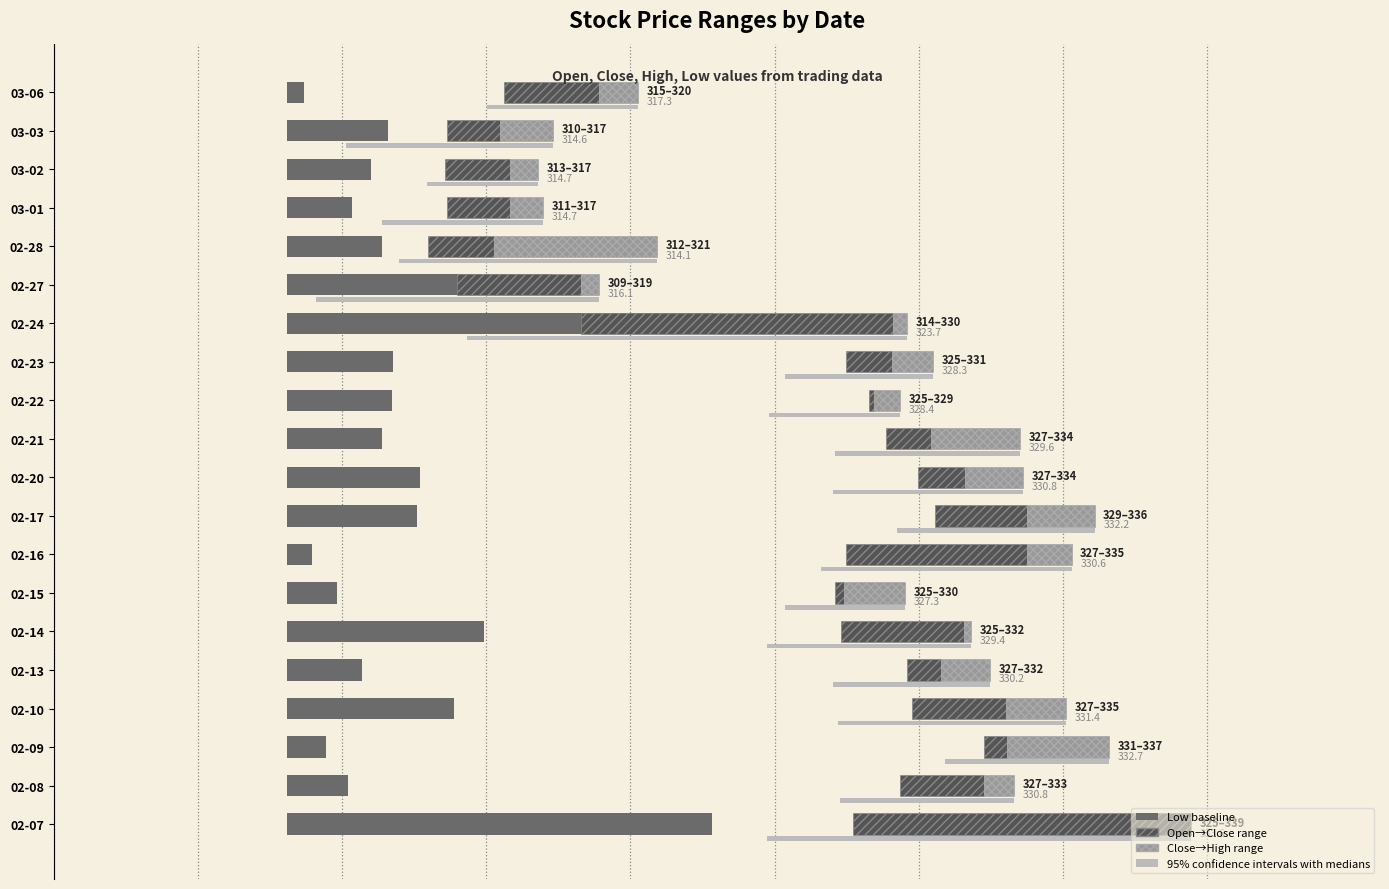

Reading left to right, what are all the values shown in this chart?

Low: 0=14.7	1=2.1	2=1.3	3=5.8	4=2.6	5=6.8	6=1.7	7=0.8	8=4.5	9=4.6	10=3.3	11=3.6	12=3.7	13=14.8	14=9.2	15=3.3	16=2.2	17=2.9	18=3.5	19=0.6
Open→Close: 0=11.7	1=2.9	2=0.8	3=3.2	4=1.1	5=4.2	6=0.3	7=6.3	8=3.2	9=1.7	10=1.6	11=0.2	12=1.6	13=10.8	14=4.3	15=2.3	16=2.2	17=2.2	18=1.9	19=3.3
Close→High: 0=0.0	1=1.1	2=3.5	3=2.1	4=1.7	5=0.2	6=2.1	7=1.5	8=2.3	9=2.0	10=3.1	11=0.9	12=1.4	13=0.5	14=0.7	15=5.6	16=1.2	17=0.9	18=1.8	19=1.3
95% confidence interval: 0=14.7	1=6.1	2=5.7	3=7.9	4=5.4	5=7.1	6=4.1	7=8.7	8=6.8	9=6.6	10=6.4	11=4.5	12=5.1	13=15.3	14=9.8	15=8.9	16=5.6	17=3.8	18=7.2	19=5.2